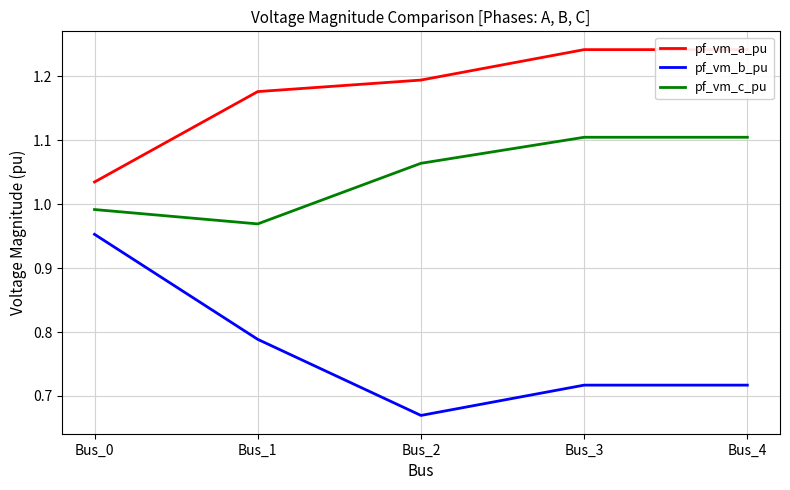

True or false: pf_vm_c_pu and pf_vm_b_pu intersect in this chart.

False